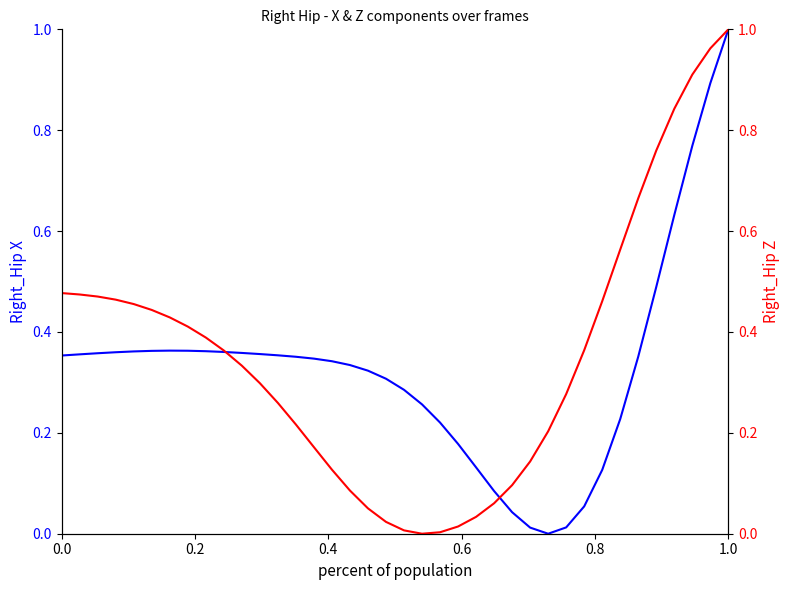

True or false: Right_Hip Z has more than 1 interior local peaks.

False